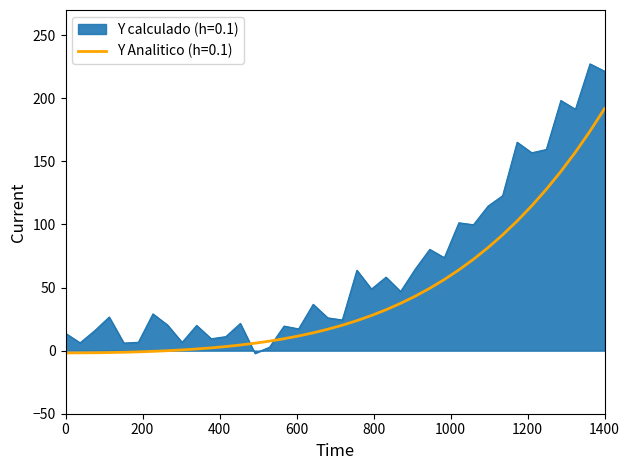

Rank the series by their maximum value, from highest to lowest.

Y calculado (h=0.1), Y Analitico (h=0.1)